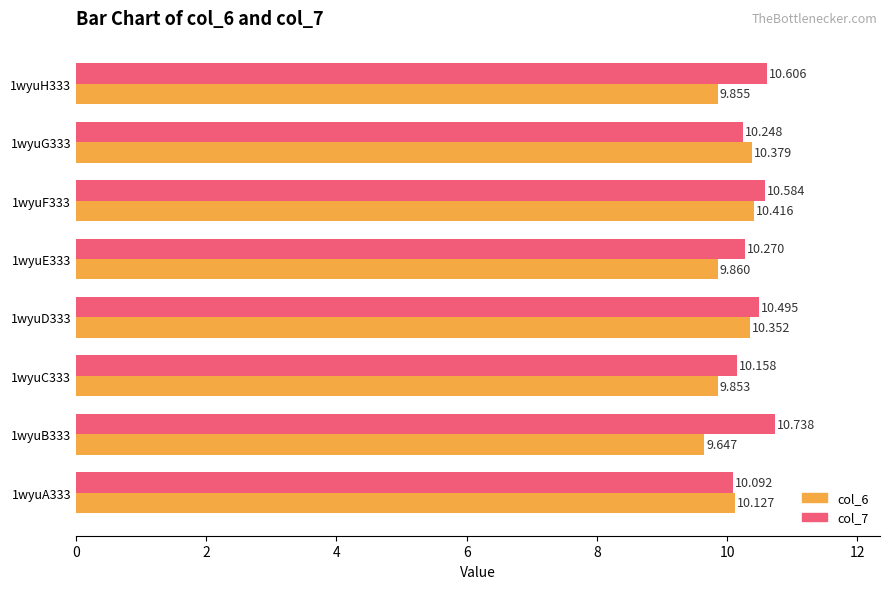

What is the sum of all col_6 values?

80.5